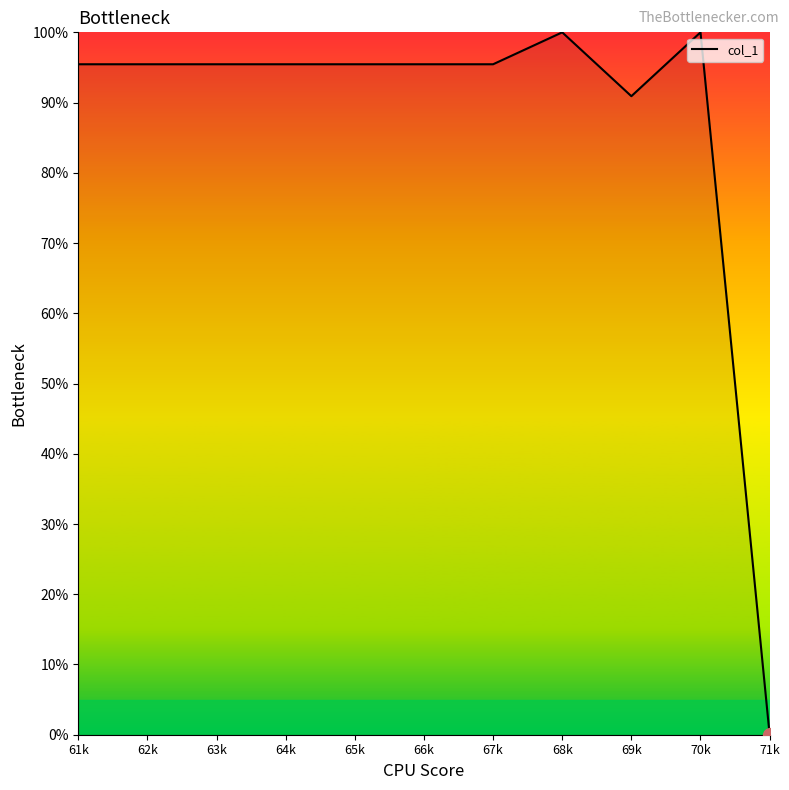

Reading left to right, extract all data points from this chart.

95.5	95.5	95.5	95.5	95.5	95.5	95.5	100.0	90.9	100.0	0.0